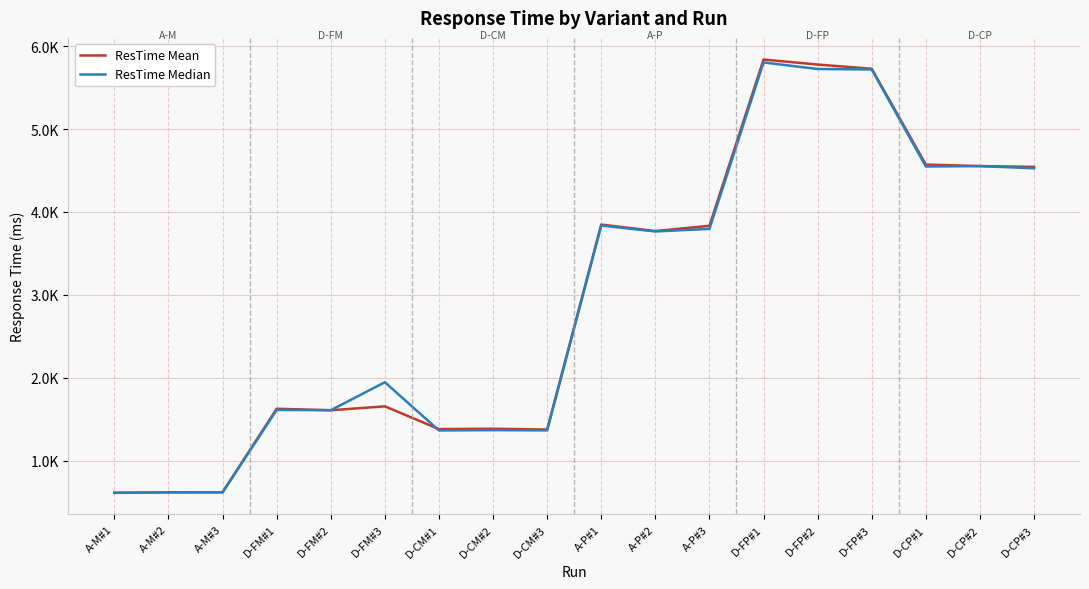

Is it true that ResTime Median equals 5804.0 at D-FP#1?

True